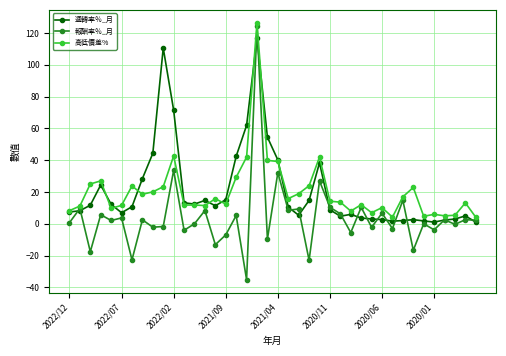

What is the minimum value shown in the chart?

-35.2